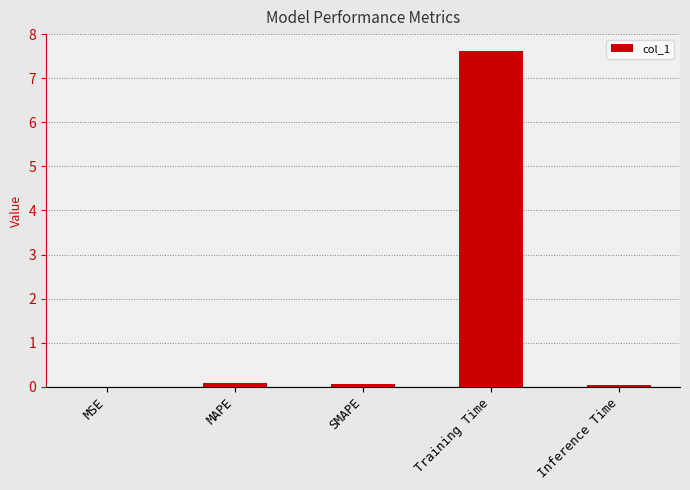

The chart shows a value of 0.0 at Inference Time. True or false?

True